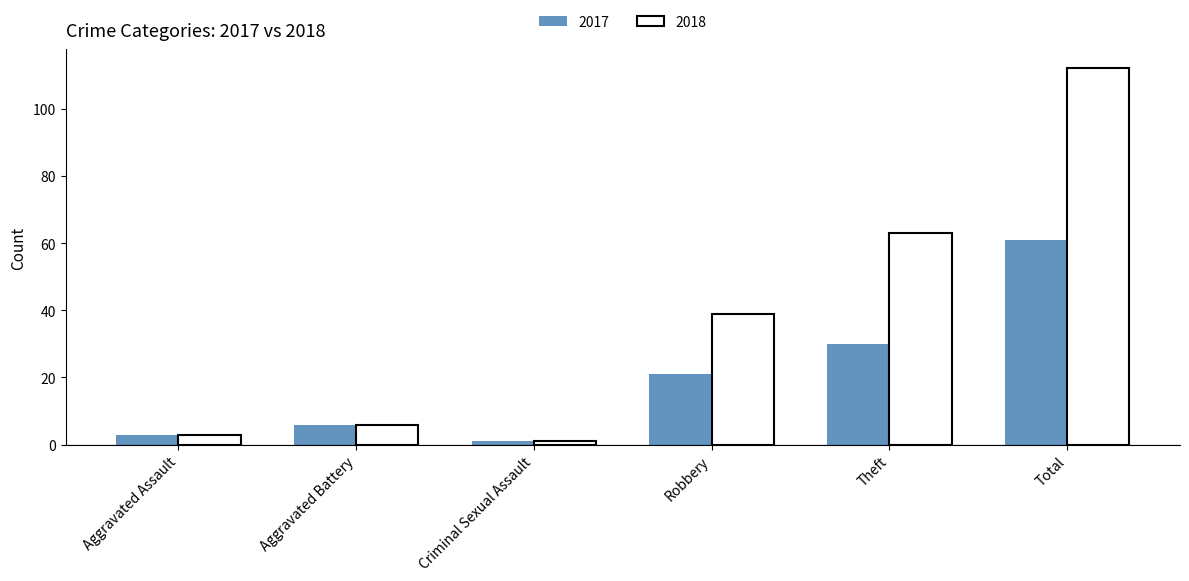

The 2017 series shows 10 at Robbery. True or false?

False